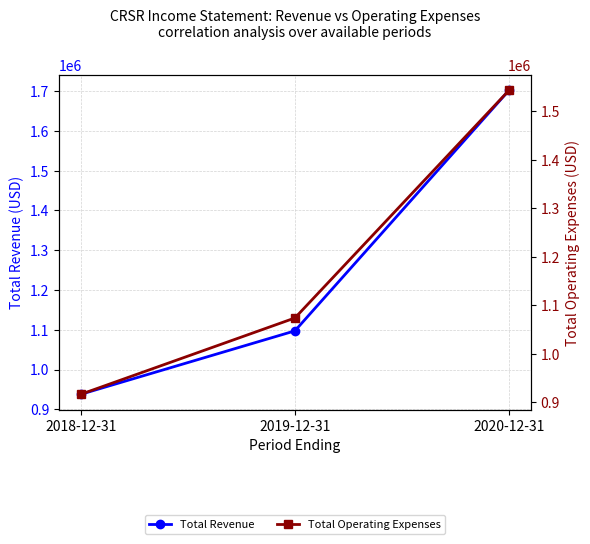

Reading right to left, what are all the values shown in this chart?

Total Revenue: 1702400	1097200	937600
Total Operating Expenses: 1544000	1073500	915800